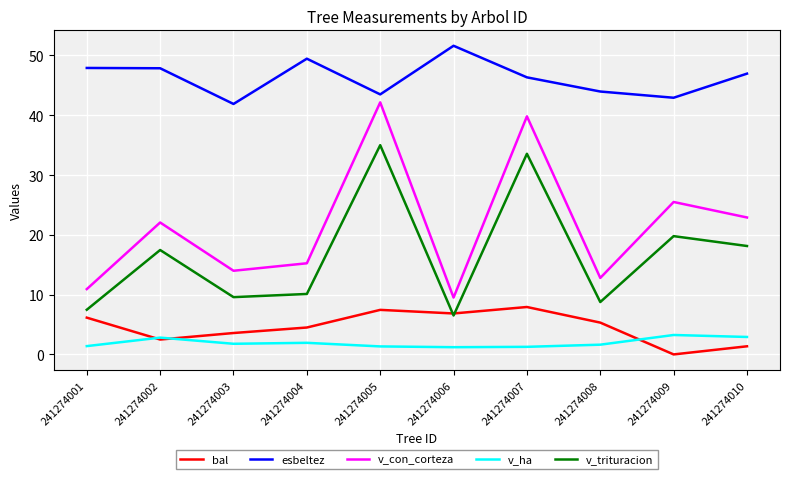

At which category does bal reach its first local valley?

241274002